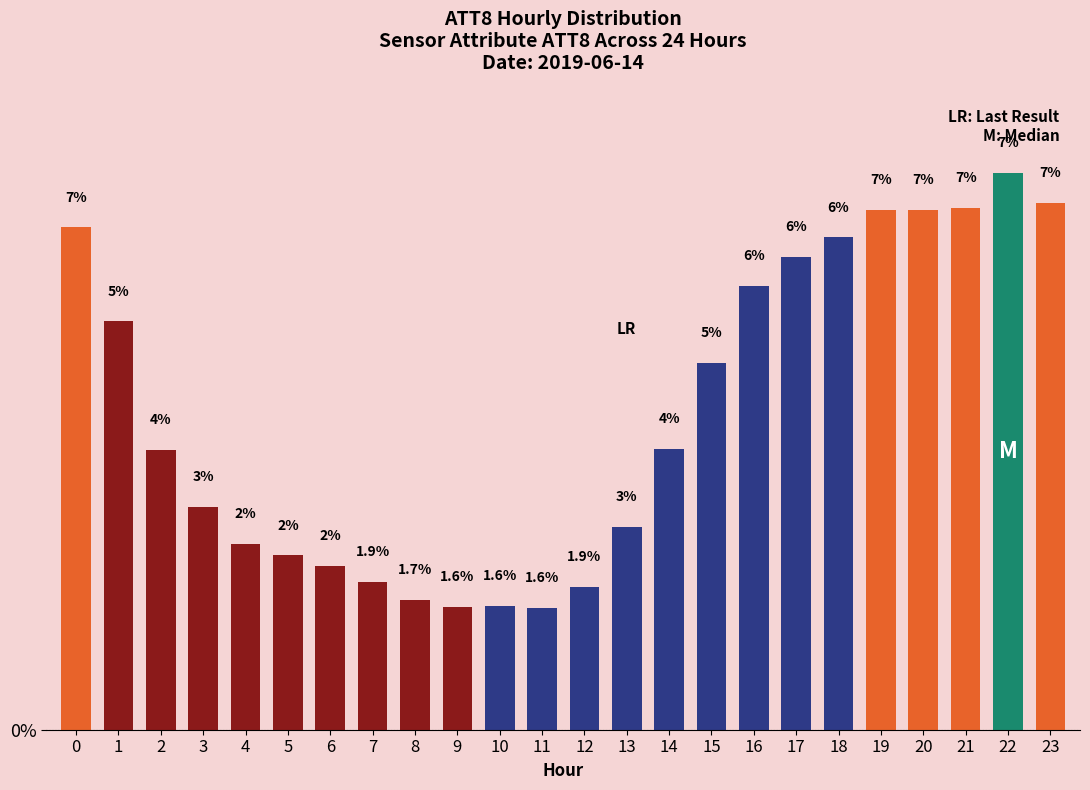

Which label corresponds to the smallest value in the chart?

11